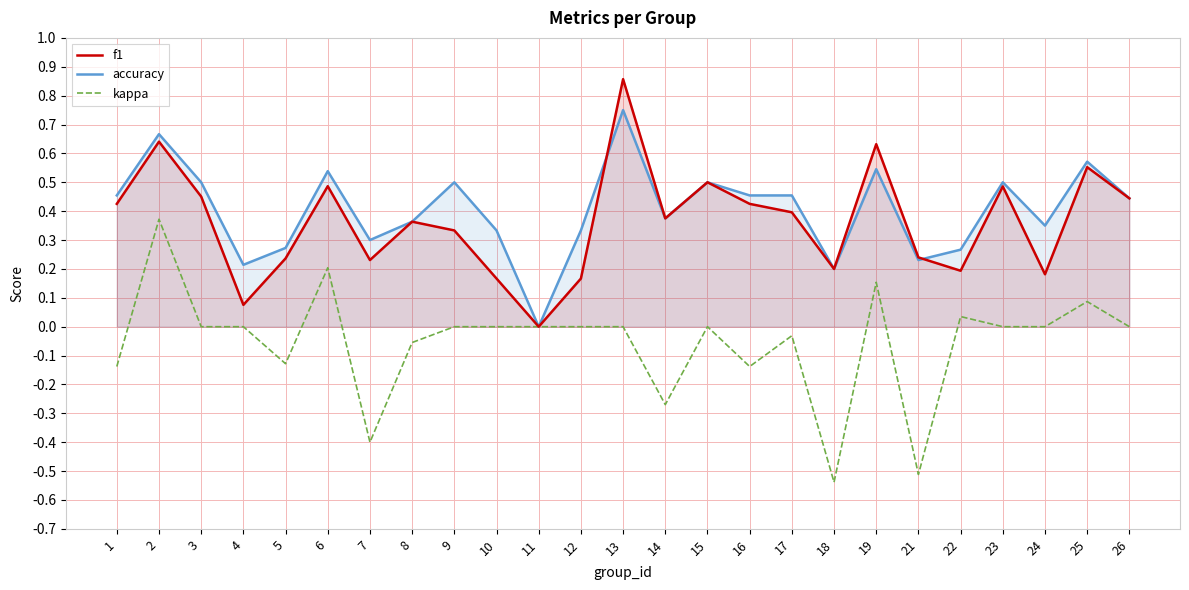

Reading right to left, transcribe all the data shown in this chart.

f1: 0.4	0.6	0.2	0.5	0.2	0.2	0.6	0.2	0.4	0.4	0.5	0.4	0.9	0.2	0.0	0.2	0.3	0.4	0.2	0.5	0.2	0.1	0.5	0.6	0.4
accuracy: 0.4	0.6	0.3	0.5	0.3	0.2	0.5	0.2	0.5	0.5	0.5	0.4	0.8	0.3	0.0	0.3	0.5	0.4	0.3	0.5	0.3	0.2	0.5	0.7	0.5
kappa: 0.0	0.1	0.0	0.0	0.0	-0.5	0.2	-0.5	-0.0	-0.1	0.0	-0.3	0.0	0.0	0.0	0.0	0.0	-0.1	-0.4	0.2	-0.1	0.0	0.0	0.4	-0.1